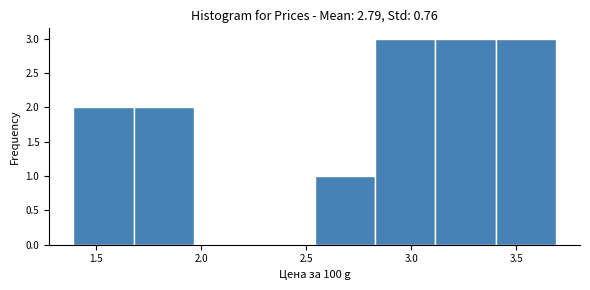

Reading left to right, transcribe this chart: for each bar, give the range it covers on the x-axis and its height. Neither the bar edges nor the heights are printed on the chart, so give them approximately, as read against the axes.

1.40 to 1.70: 2
1.70 to 1.95: 2
1.95 to 2.25: 0
2.25 to 2.55: 0
2.55 to 2.85: 1
2.85 to 3.10: 3
3.10 to 3.40: 3
3.40 to 3.70: 3